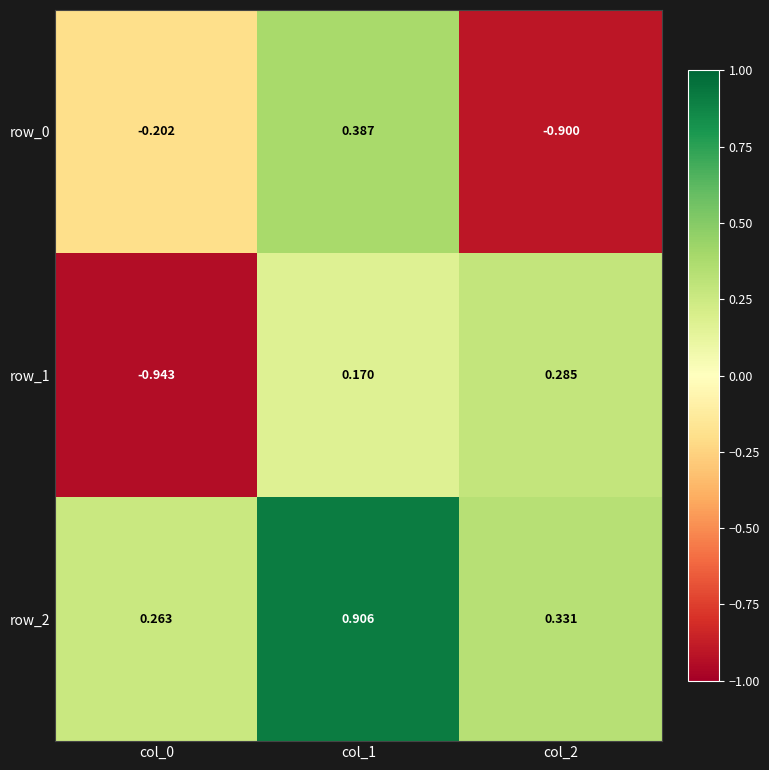

What is the difference between the maximum and minimum values in the row_2 series?

0.6